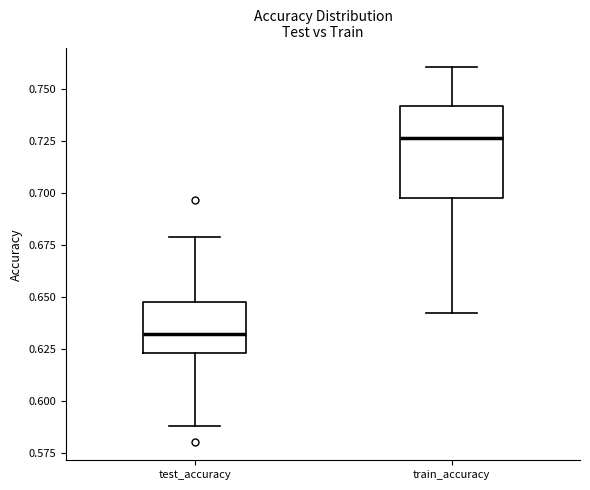

Reading left to right, read every box against the y-axis: the position of its median line, the range the box covers, and the ends of its whiskers. The values are not printed on the chart, so give them approximately, as read against the axis.

test_accuracy: median 0.630, box 0.625 to 0.645, whiskers 0.590 to 0.680
train_accuracy: median 0.725, box 0.700 to 0.740, whiskers 0.640 to 0.760